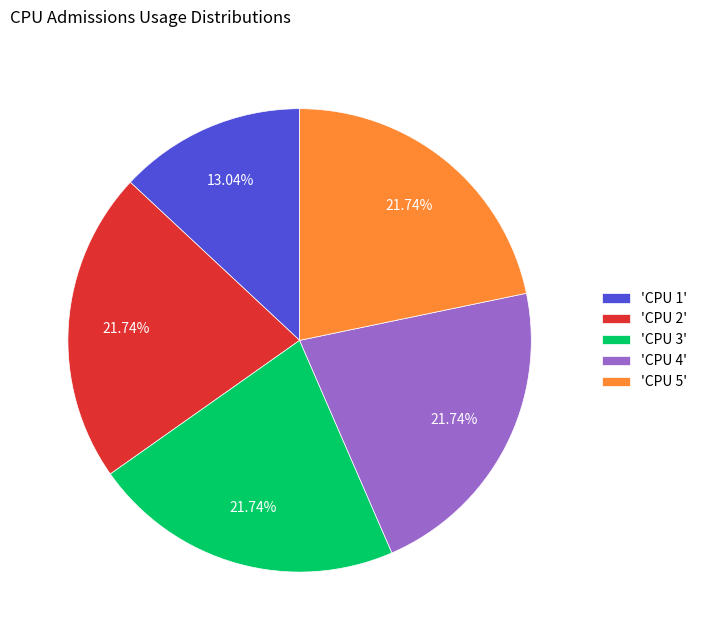

What is the ratio of the value at 'CPU 3' to the value at 'CPU 5'?

1.0